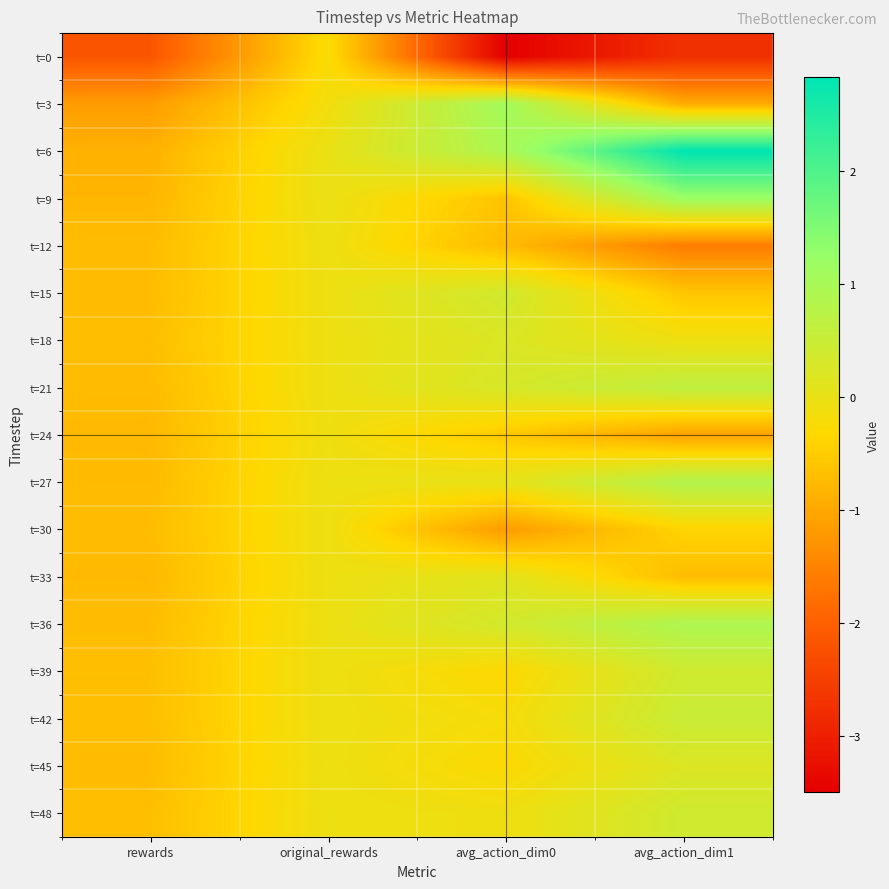

At how many categories does at least one series exceed -1?

4